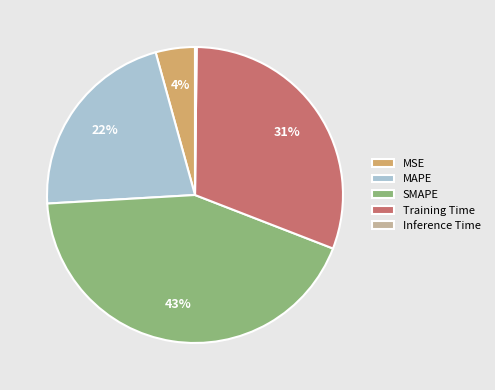

Is it true that SMAPE is 49% of the pie?

False